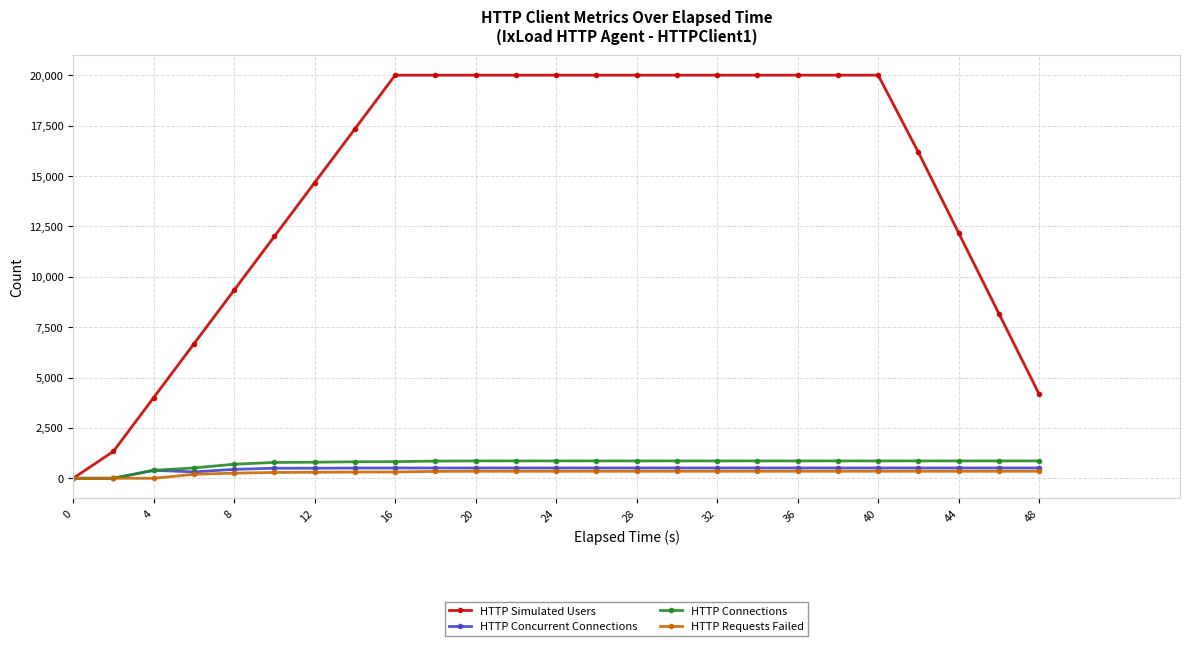

Which series has the widest spread of values?

HTTP Simulated Users